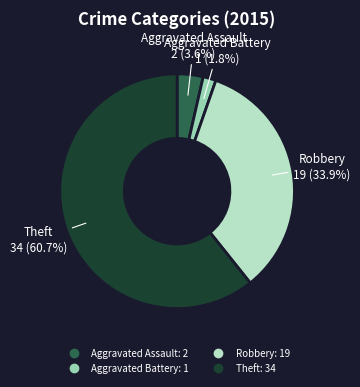

Combined, do Aggravated Battery and Robbery account for over 50%?

No